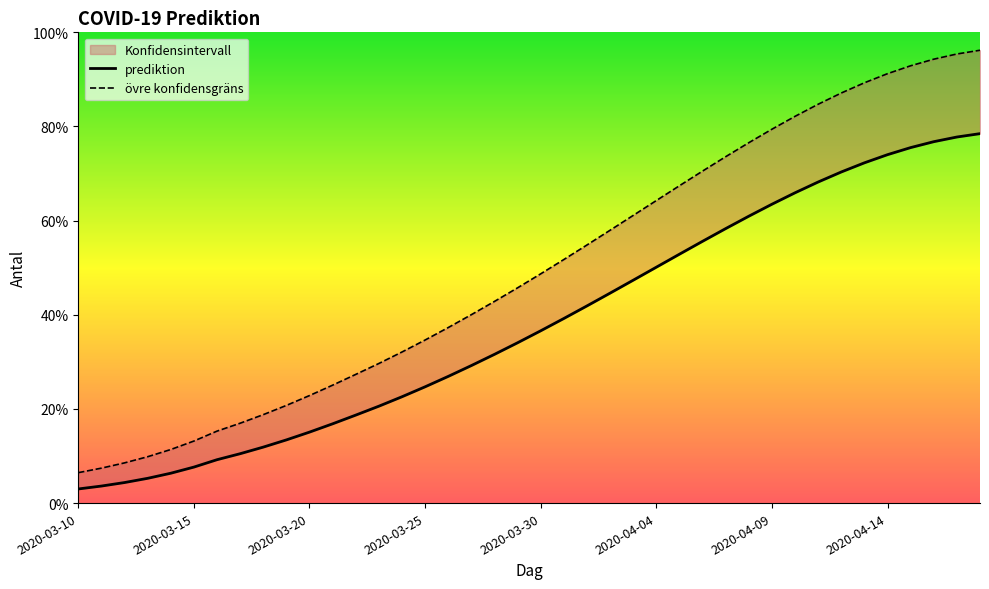

What is the difference between the highest and lowest values at 29?

15.6